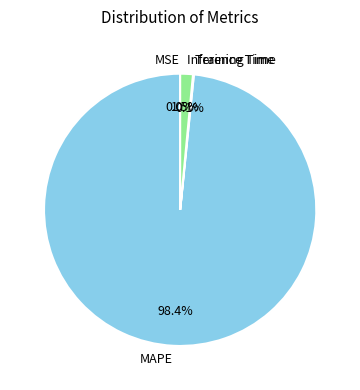

What is the largest slice in the pie chart?

MAPE